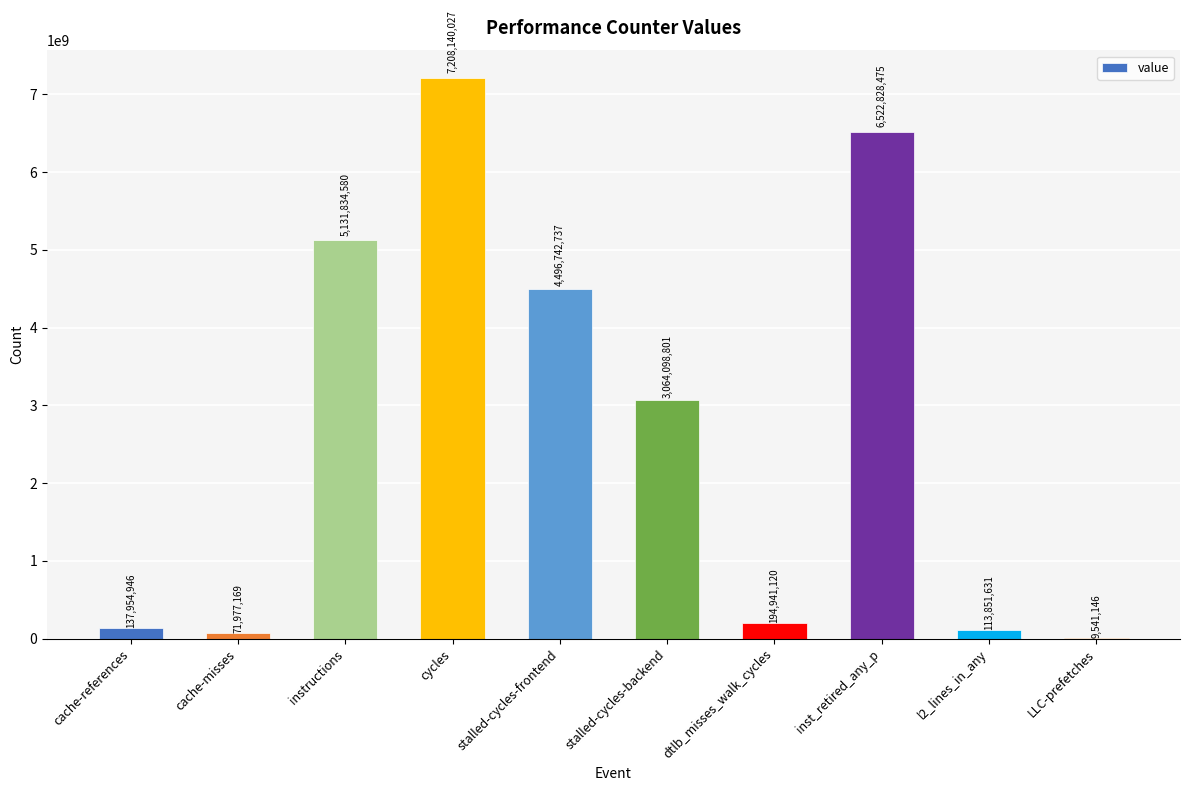

Count the number of data series in this chart.

1